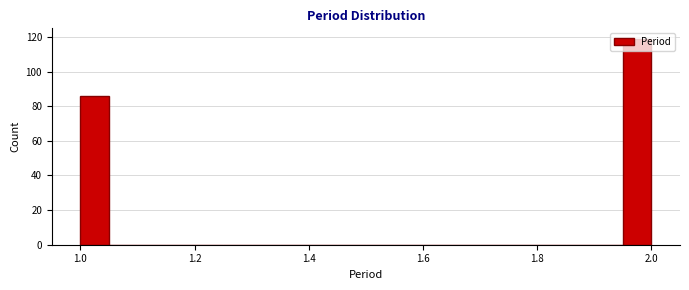

Read against the x-axis, roughly where is the centre of the tallest bar?

1.98